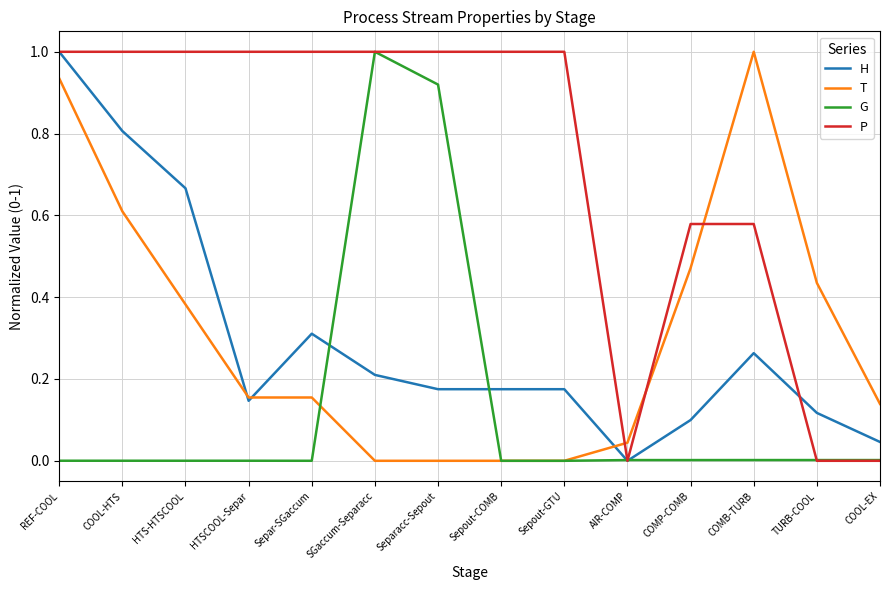

Which series ends up on top after the final intersection of P and G?

G